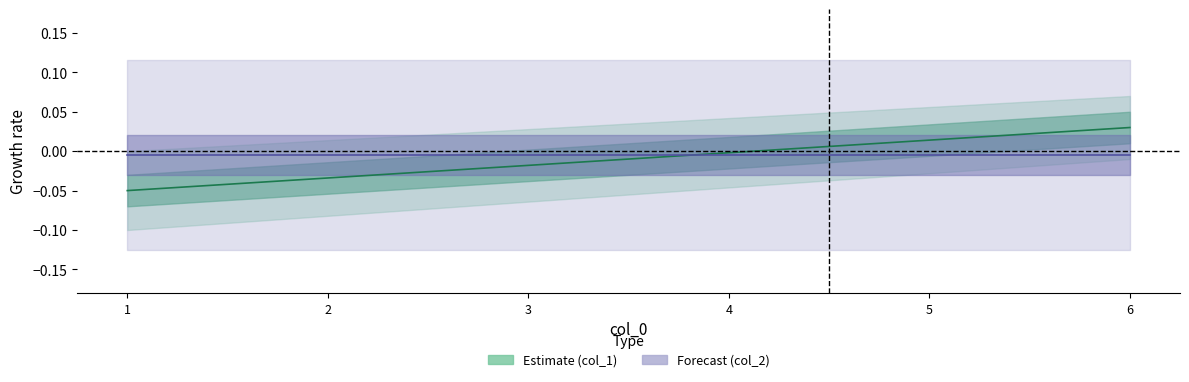

Reading left to right, list all the values displayed in this chart.

-0.1	-0.0	-0.0	-0.0	0.0	0.0